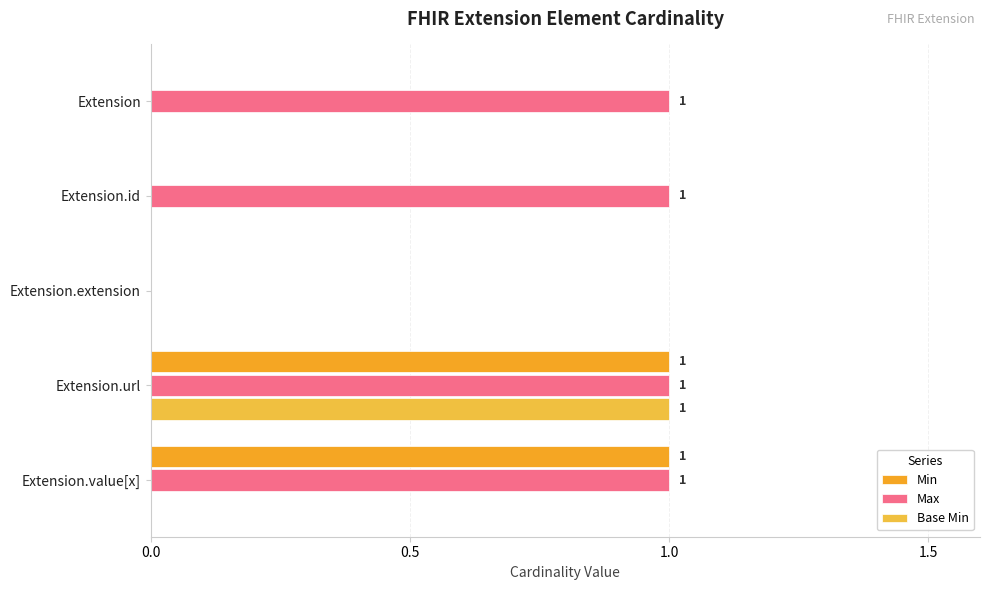

What is the sum of all Base Min values?

1